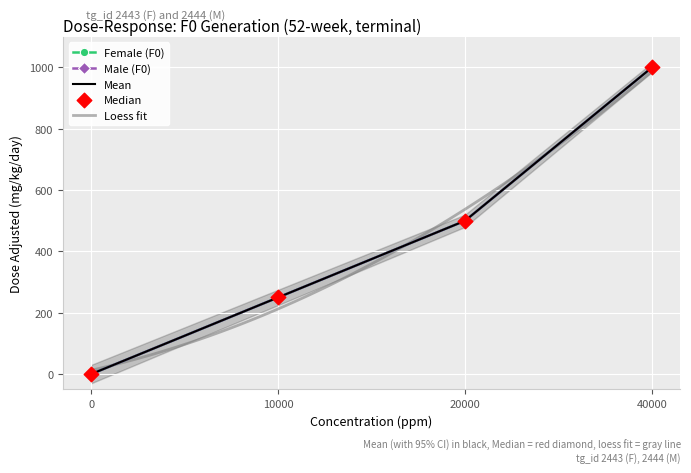

At how many categories does at least one series exceed 616?

1